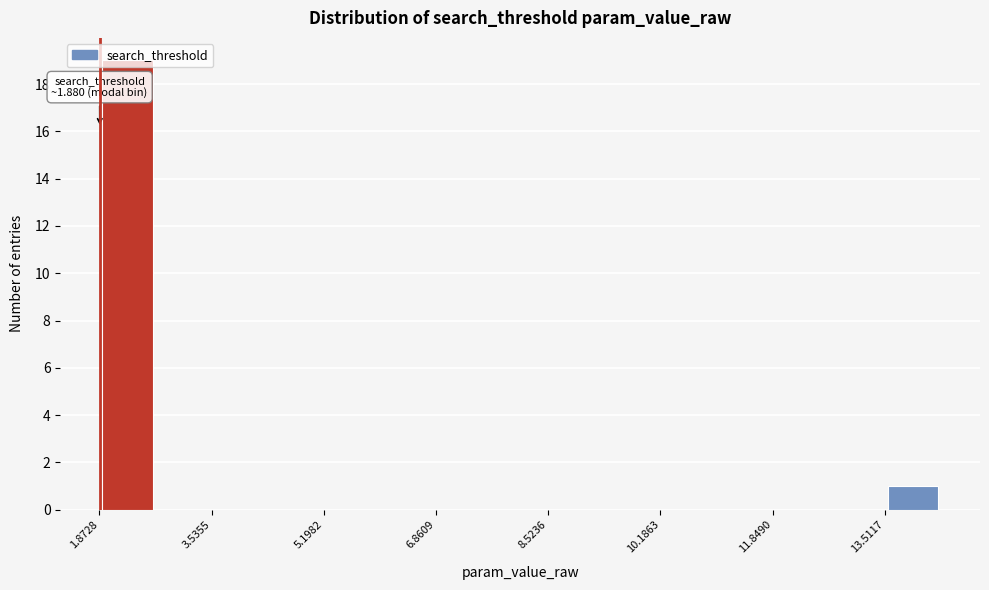

Which range on the x-axis has the tallest bar?

1.8 to 2.8